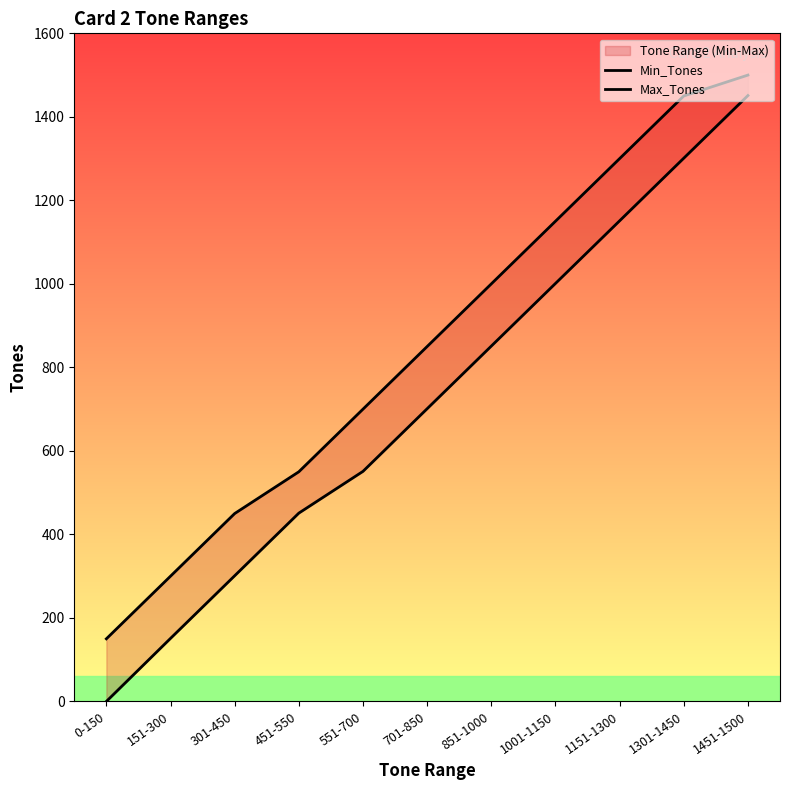

Which category has the lowest value in the Min_Tones series?

0-150